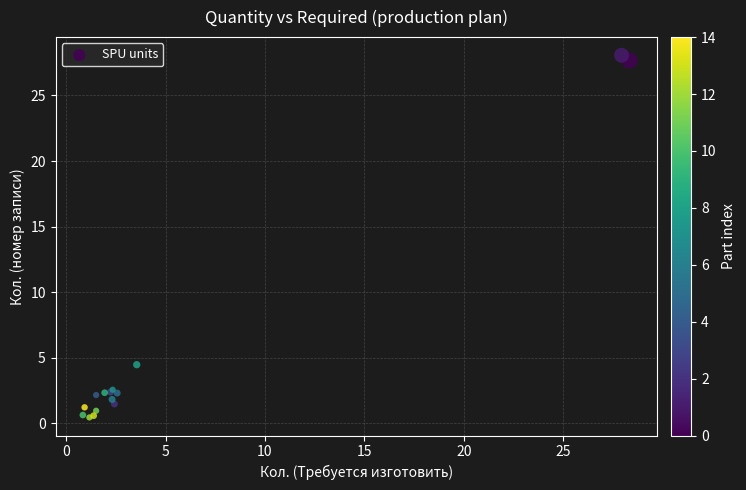

What Y value in the scatter plot is closest to 14?

4.5